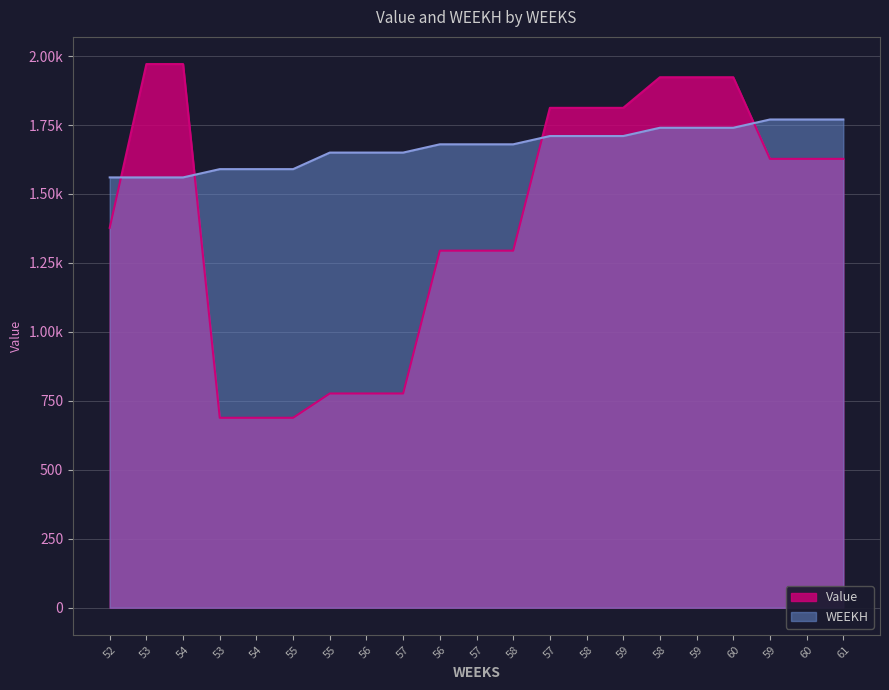

What are all the series names shown in the legend?

Value, WEEKH